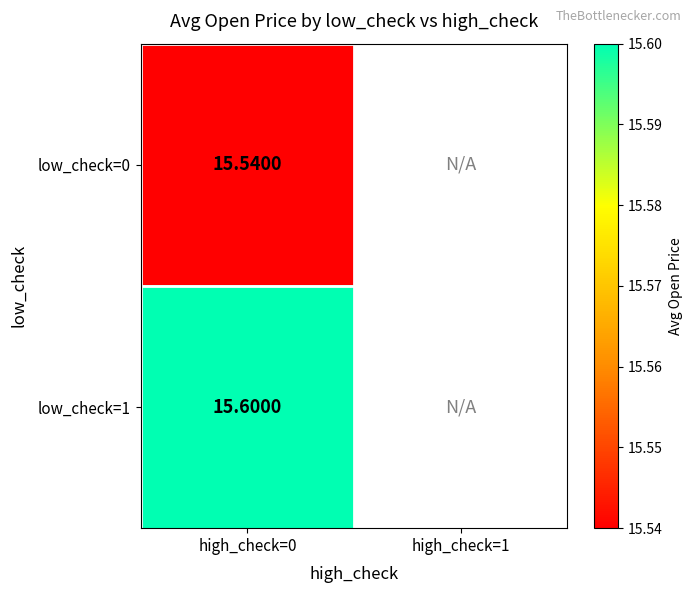

Is the value of low_check=0 at high_check=0 greater than the value of low_check=1 at high_check=0?

No